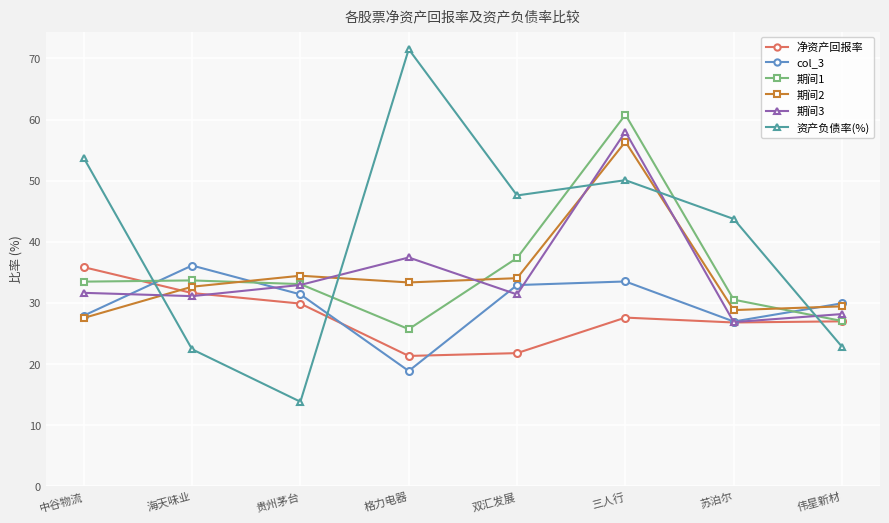

What is the total value across all series at 海天味业?

187.7